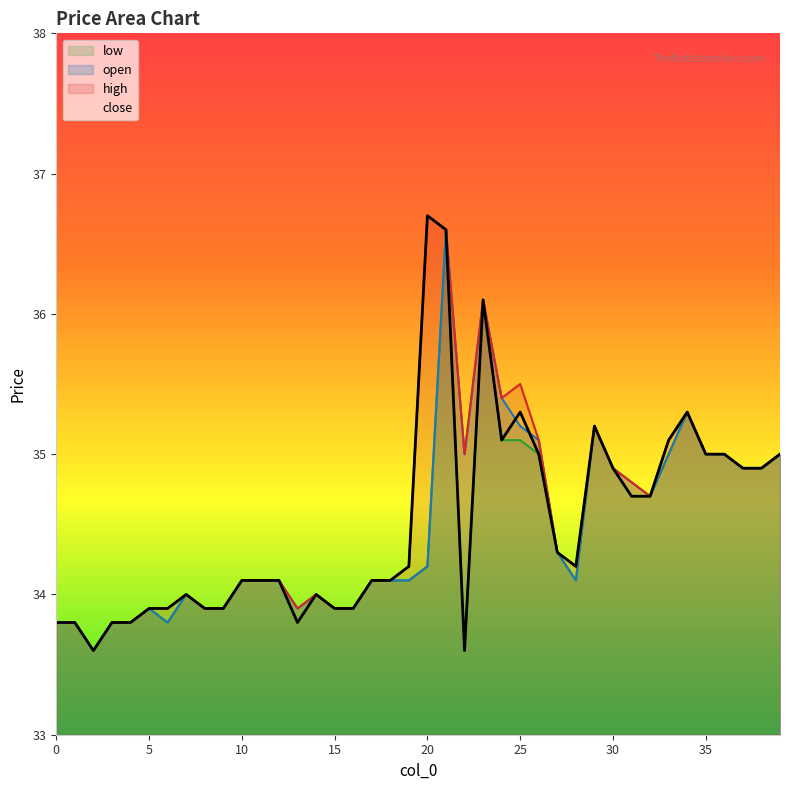

Read the close value at 23.

36.1